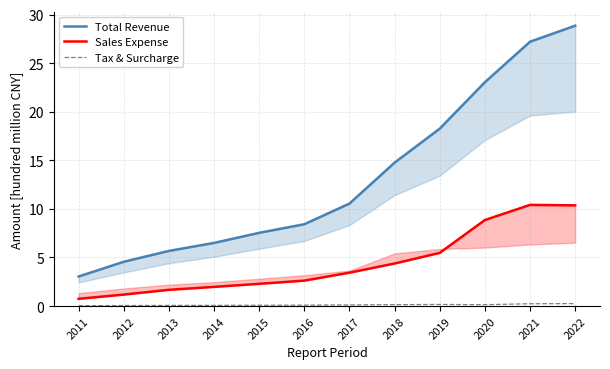

List the labels in order of Sales Expense value, largest first.

2021, 2022, 2020, 2019, 2018, 2017, 2016, 2015, 2014, 2013, 2012, 2011